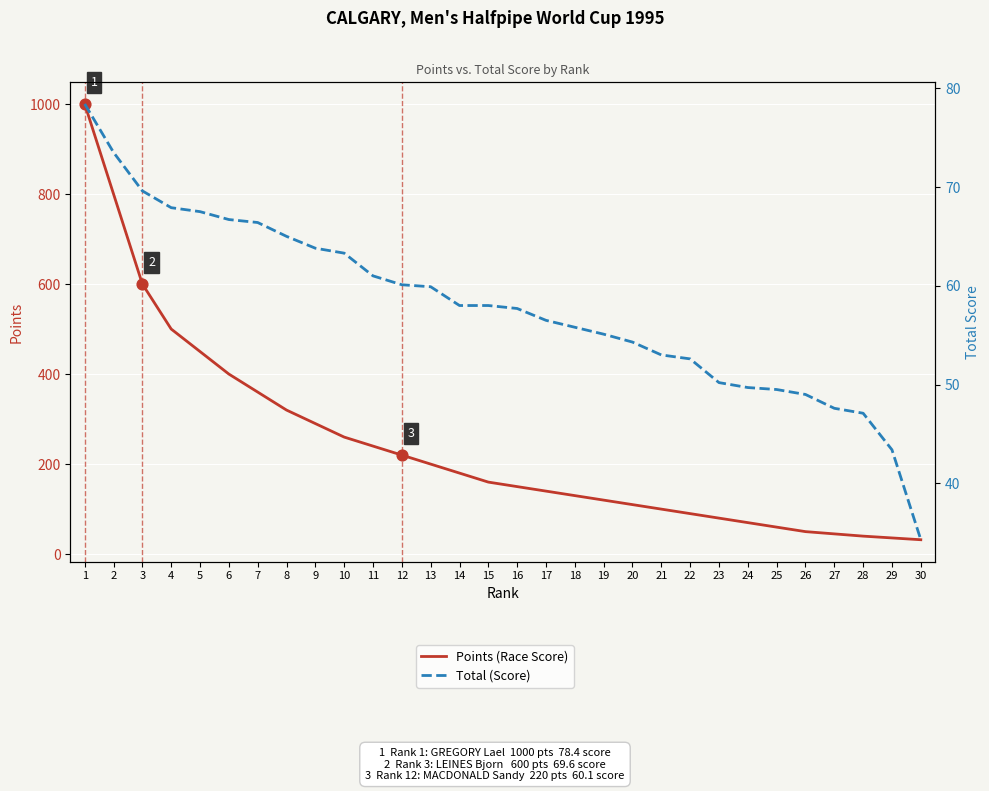

At how many categories does at least one series exceed 460?

4